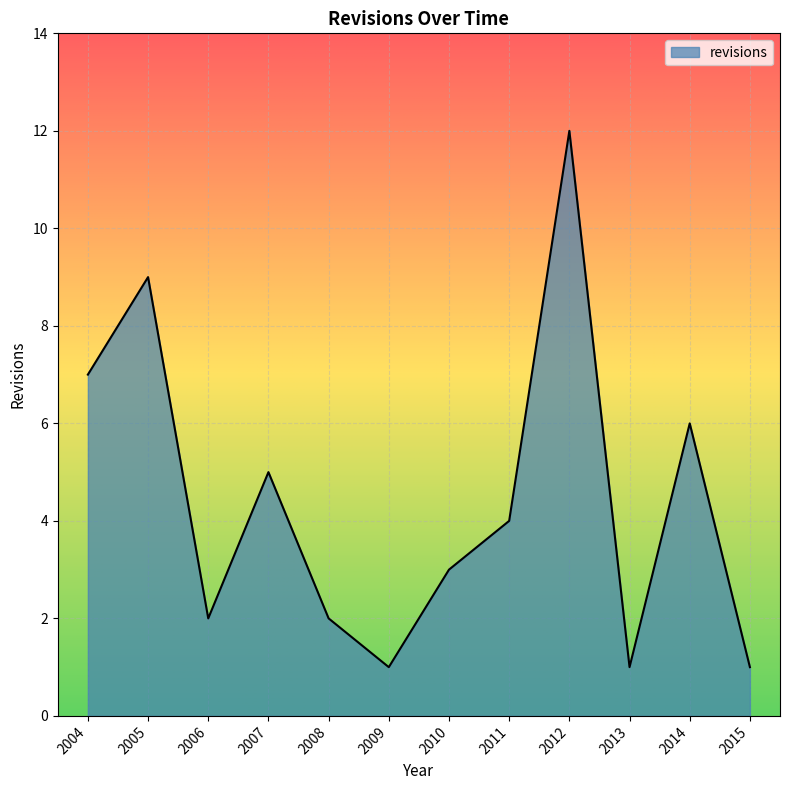

What is the change in value from 2007 to 2008?

-3